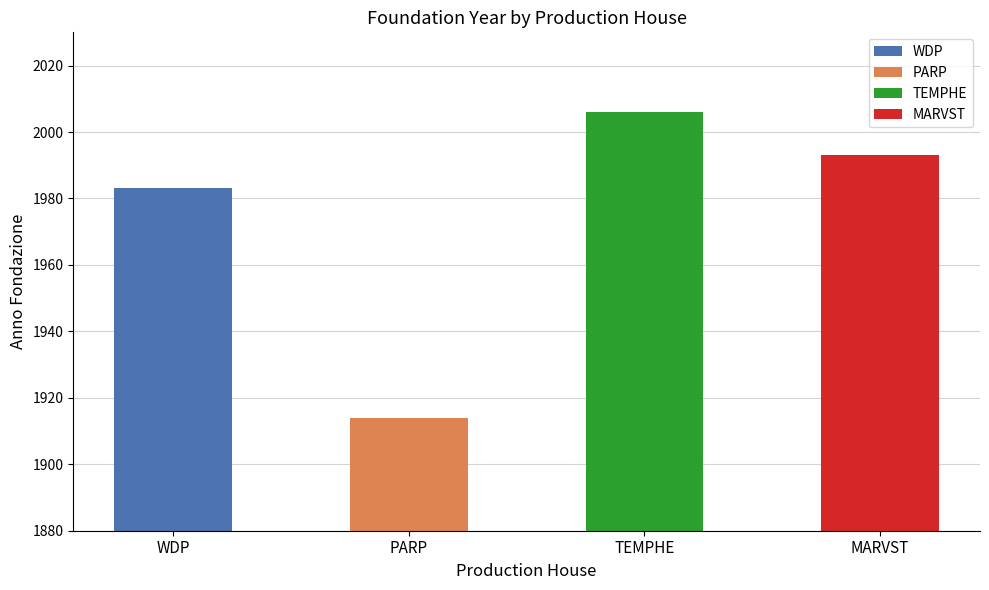

Rank the categories by value from highest to lowest.

TEMPHE, MARVST, WDP, PARP